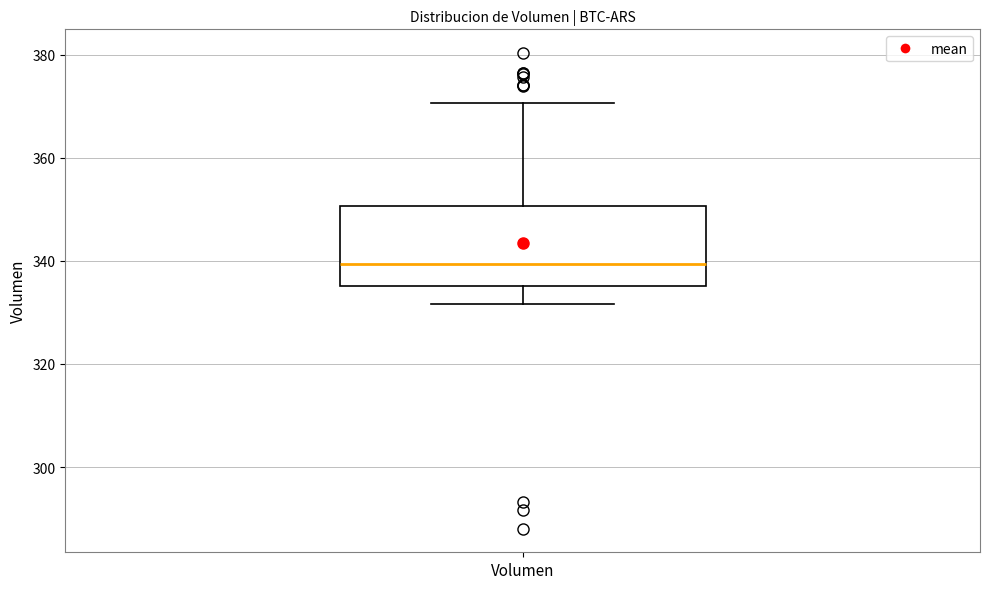

Transcribe this box plot: give where the median line is, the range the box spans, and where the two whiskers end, as read against the y-axis. The values are not printed on the chart, so give them approximately, as read against the axis.

median 340, box 336 to 350, whiskers 332 to 370